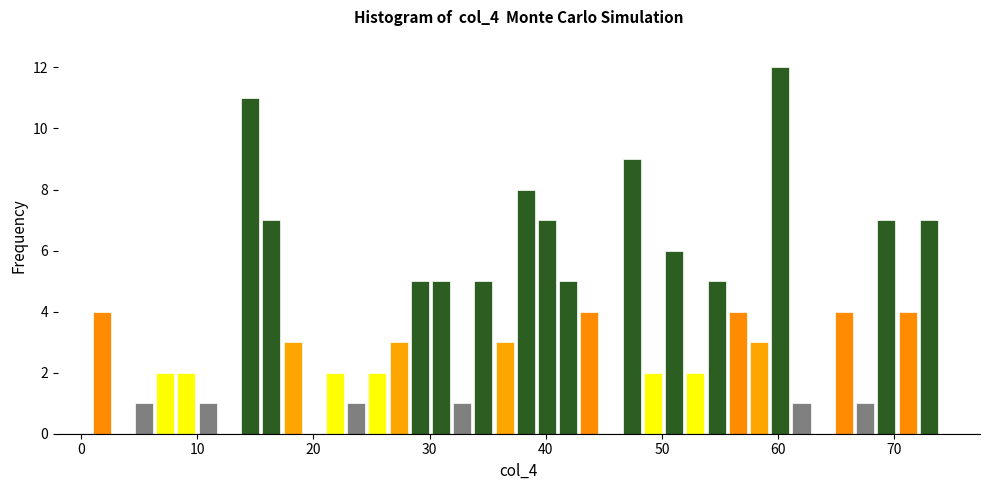

Read against the x-axis, roughly where is the centre of the tallest bar?

60